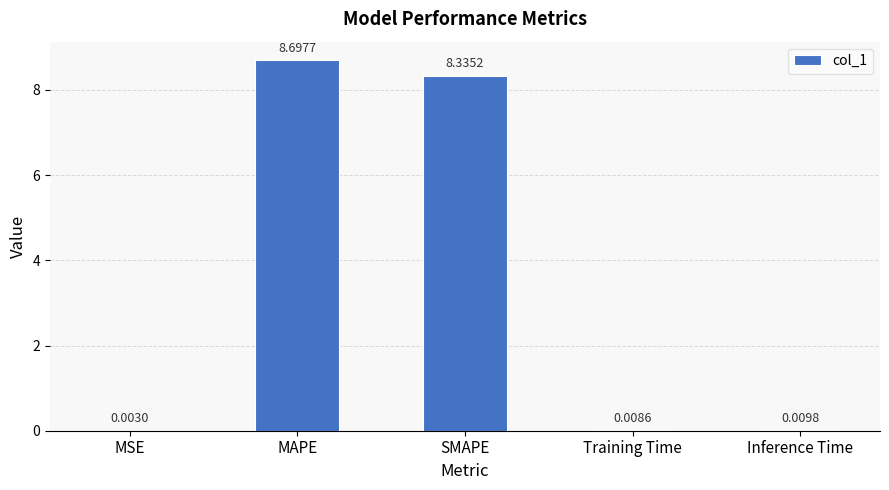

Which category has the highest value across all series?

MAPE